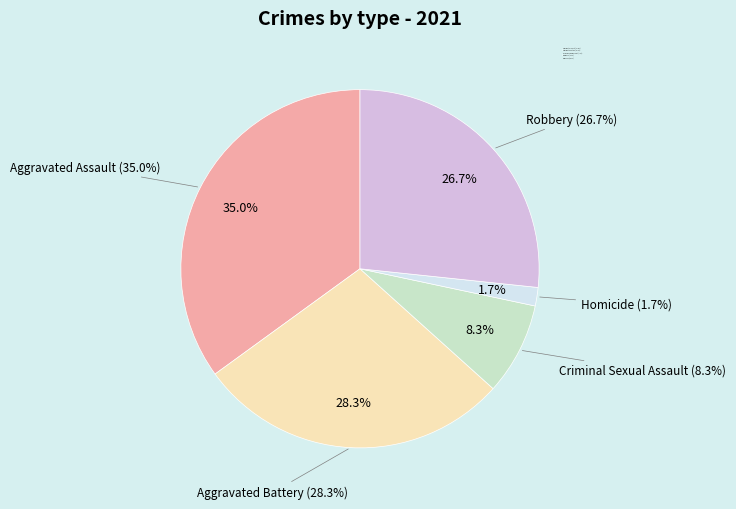

To the nearest percent, what percentage of the pie is Criminal Sexual Assault?

8%